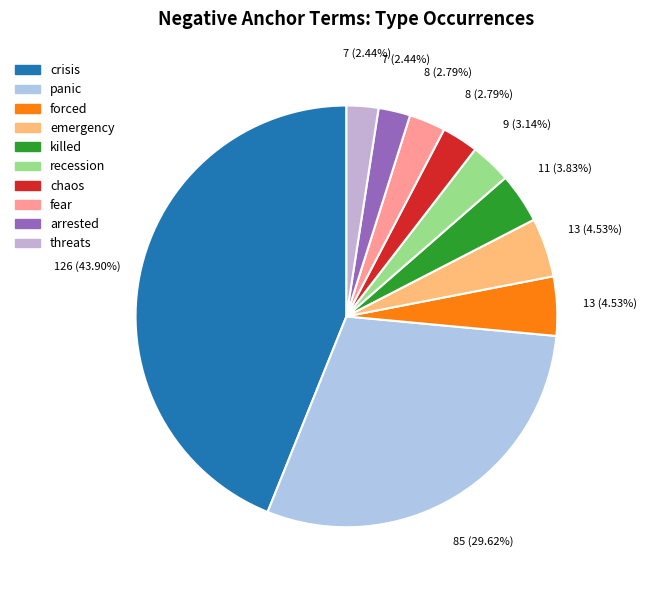

Between threats and arrested, which is larger?

threats